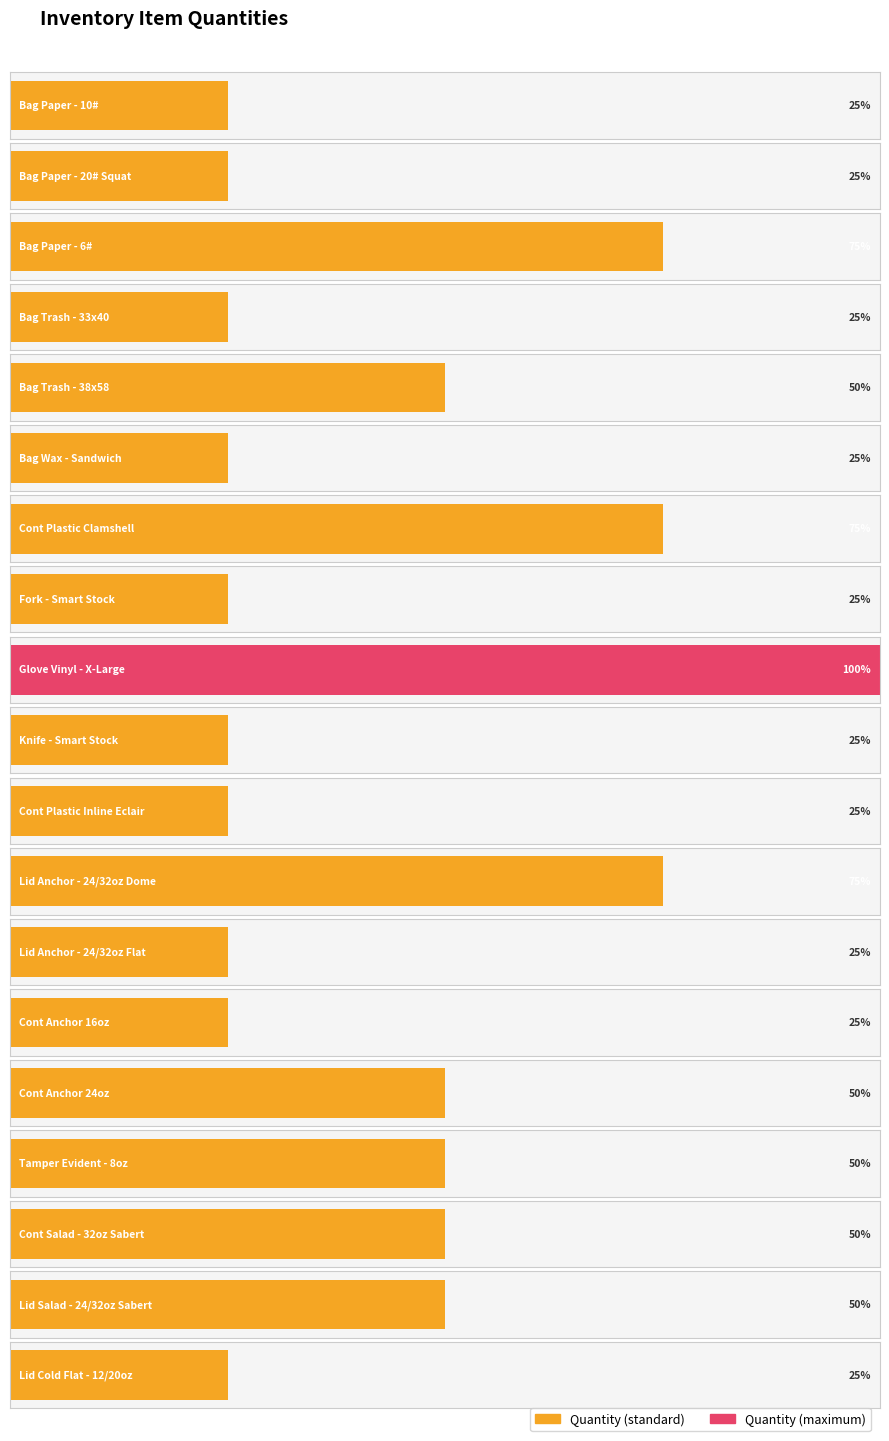

Reading left to right, what are all the values shown in this chart?

1	1	3	1	2	1	3	1	4	1	1	3	1	1	2	2	2	2	1